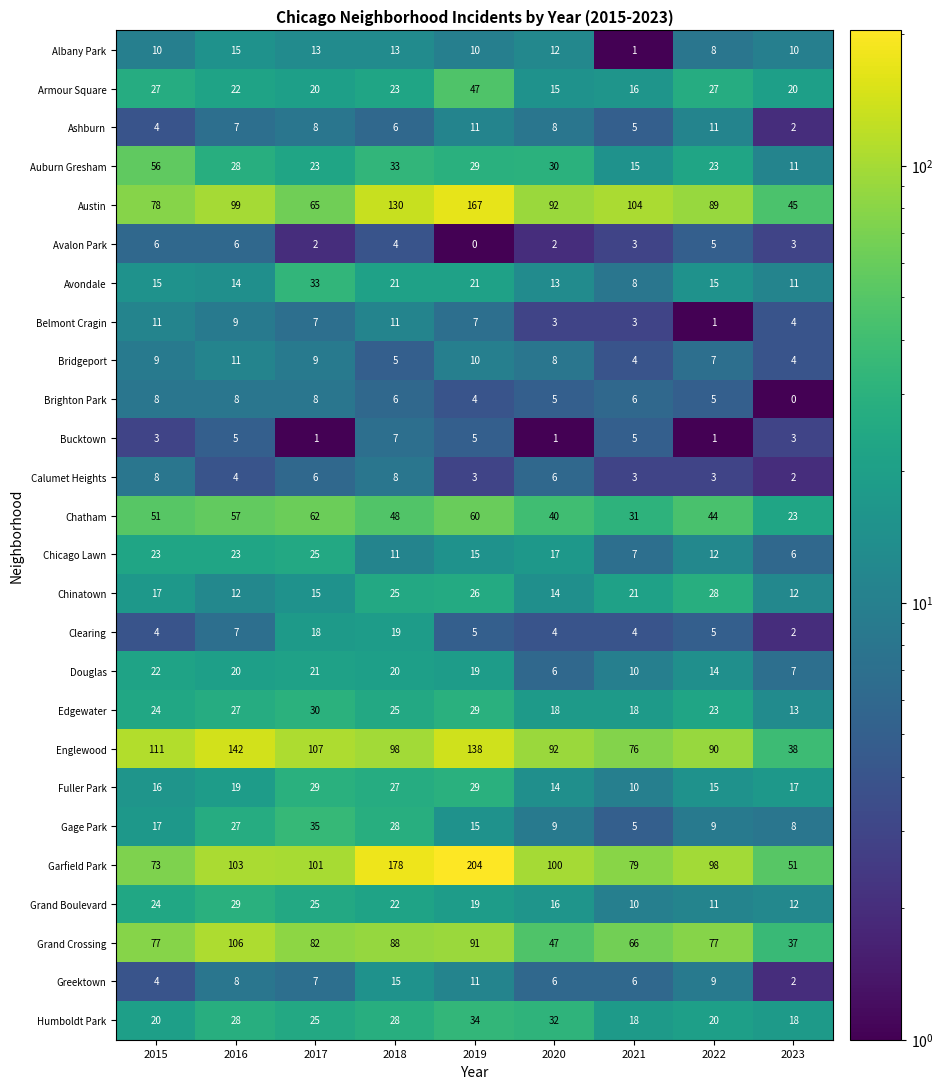

At how many categories does at least one series exceed 37?

9